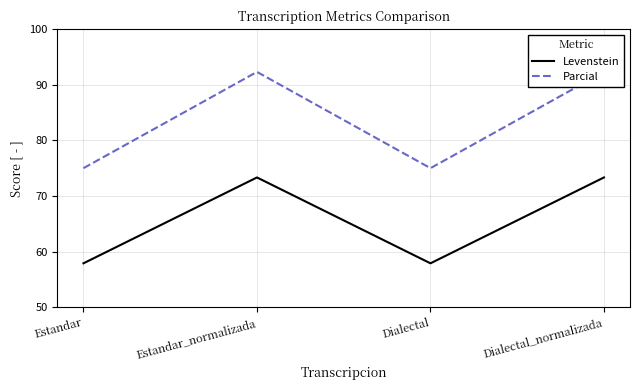

How many interior local valleys does the Levenstein series have?

1